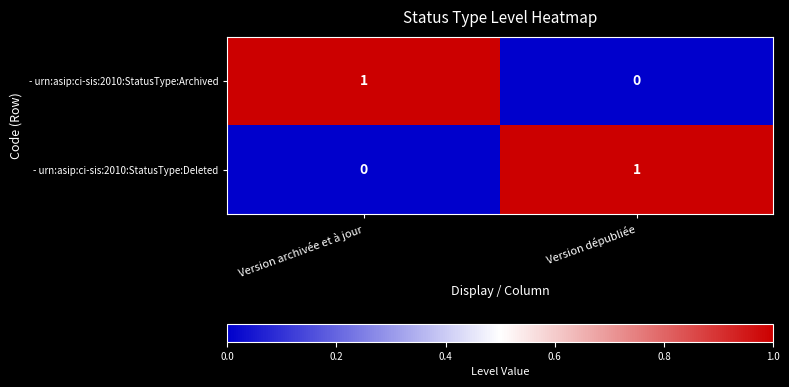

At how many categories does at least one series exceed 0?

2